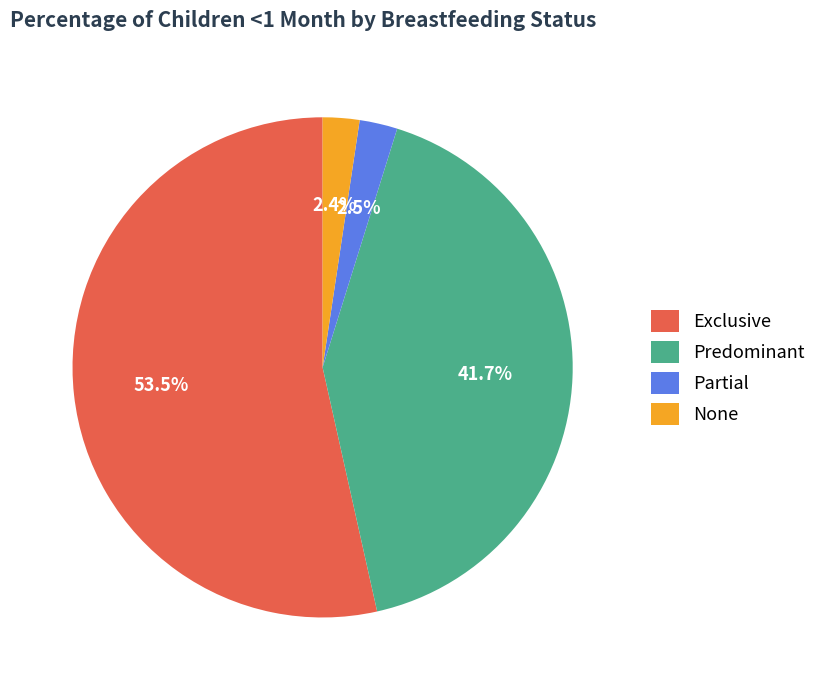

What is the majority slice?

Exclusive